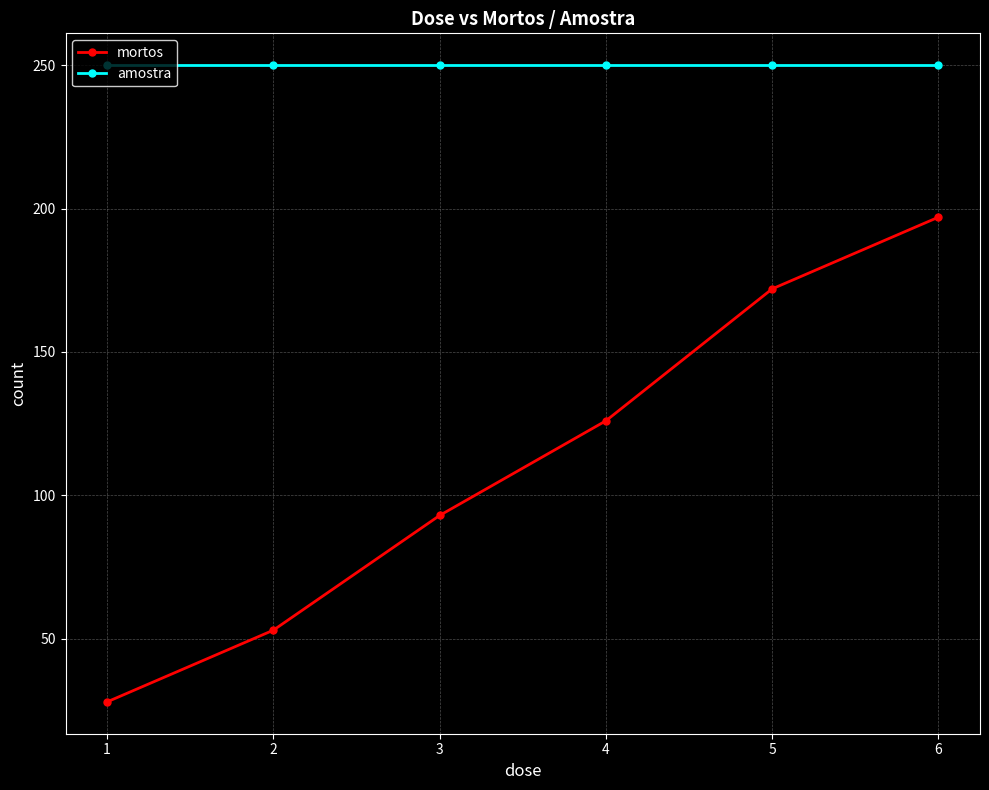

True or false: amostra has a value of 250 at 3.

True